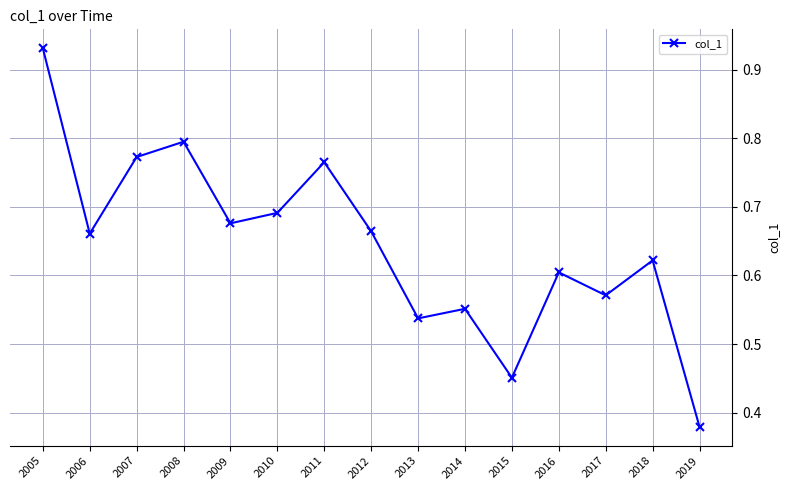

Count the values in the range 0 to 1.

15